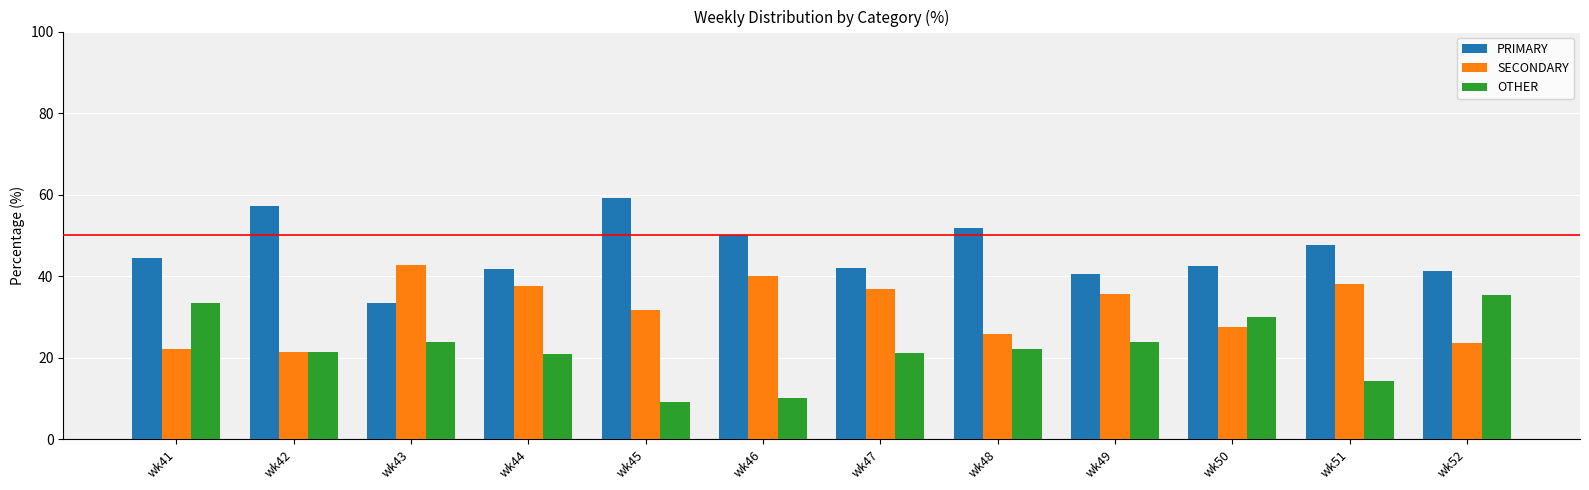

What value does the OTHER series have at wk45?

9.1